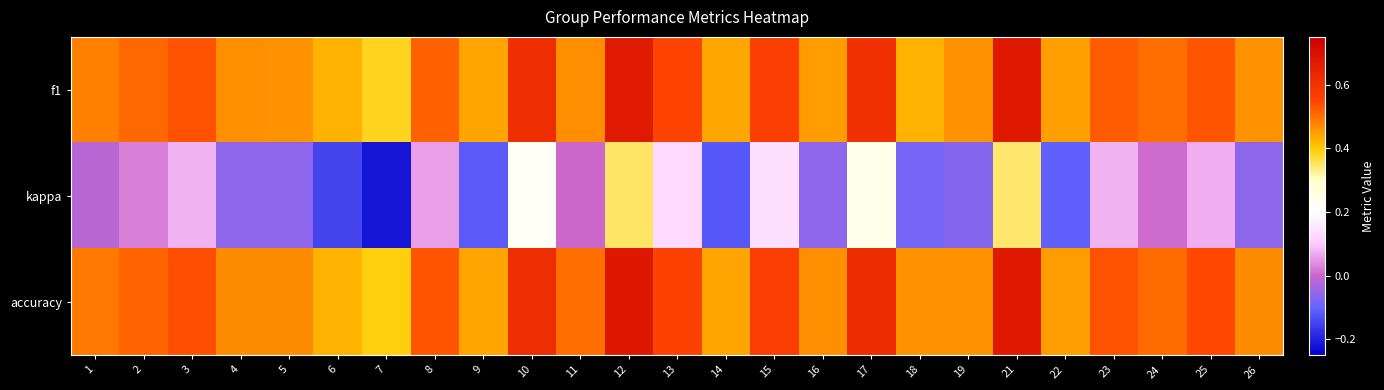

Which series has the largest total across all categories?

accuracy